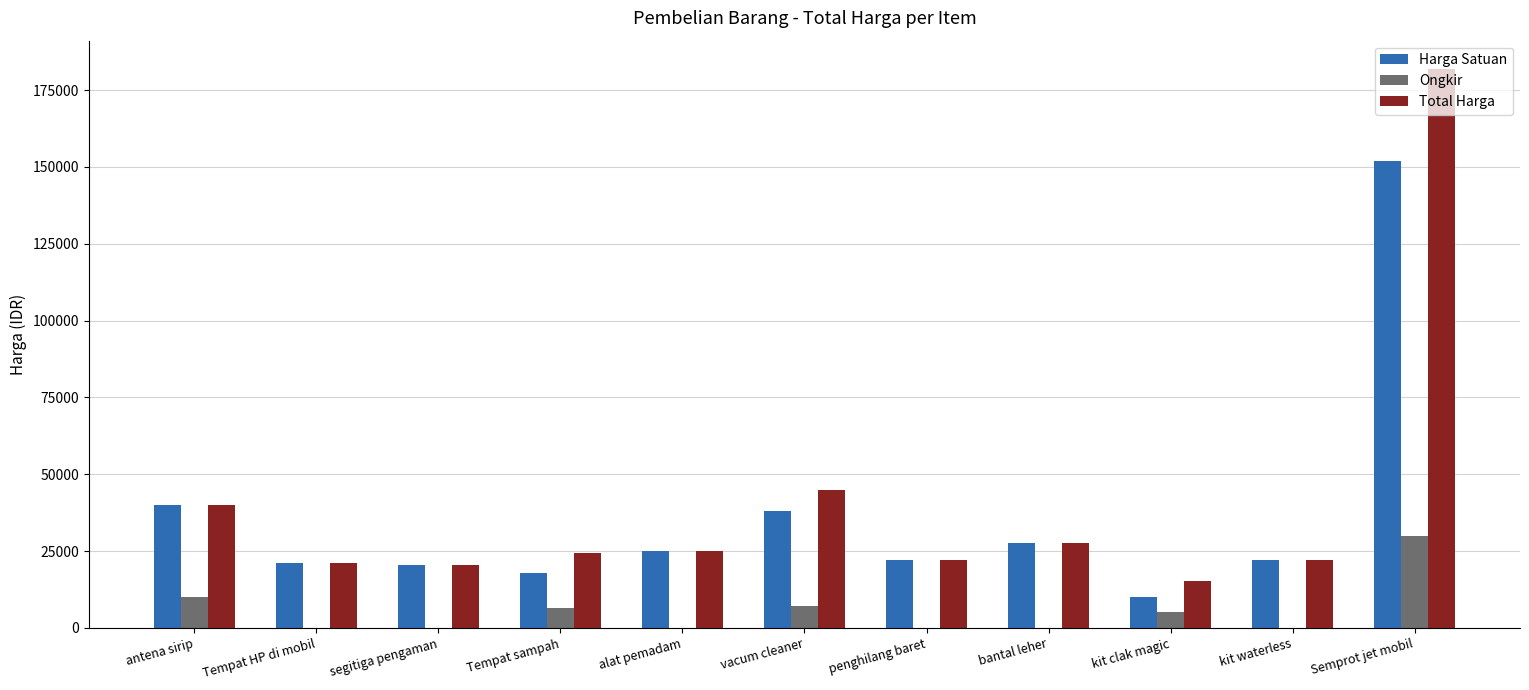

The Harga Satuan series shows 21000 at Tempat HP di mobil. True or false?

True